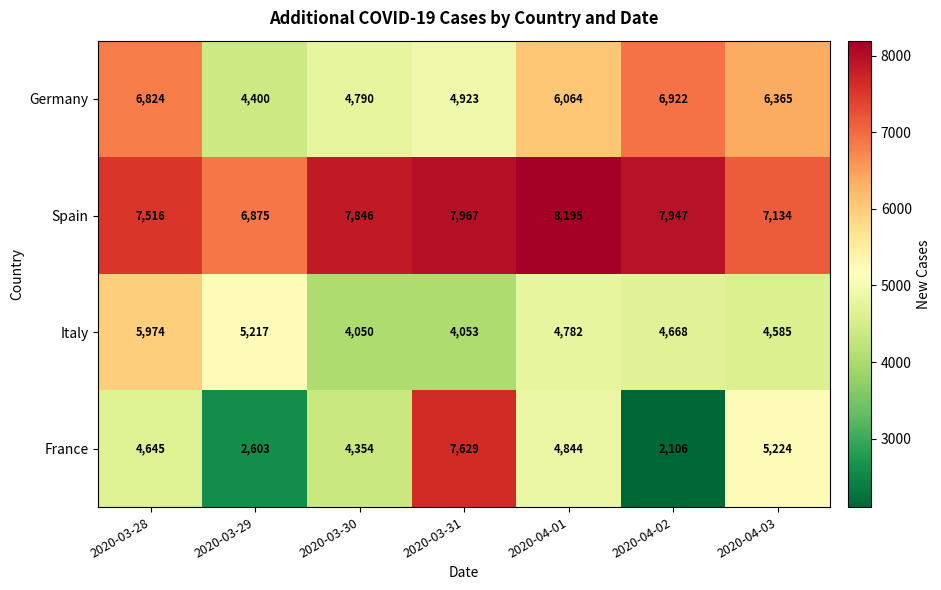

Reading left to right, transcribe all the data shown in this chart.

Germany: 6824	4400	4790	4923	6064	6922	6365
Spain: 7516	6875	7846	7967	8195	7947	7134
Italy: 5974	5217	4050	4053	4782	4668	4585
France: 4645	2603	4354	7629	4844	2106	5224